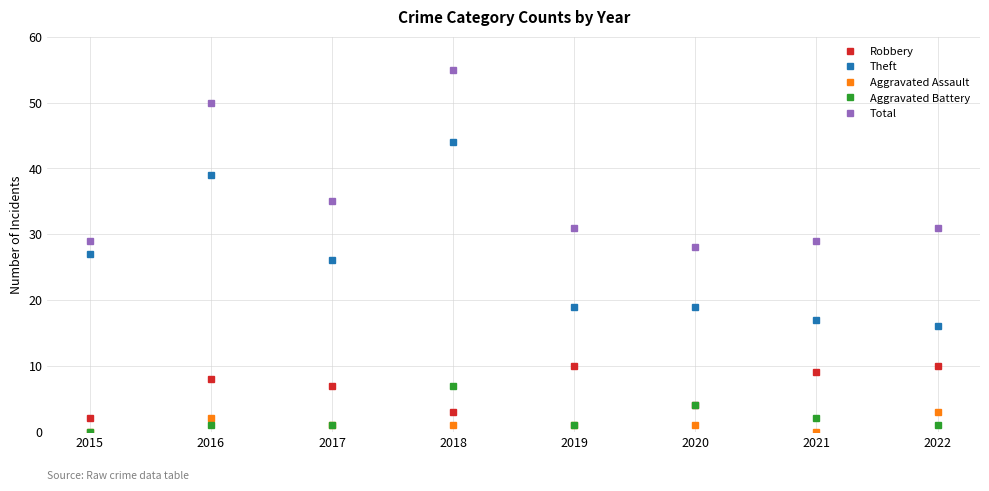

Which series has the widest spread of values?

Theft